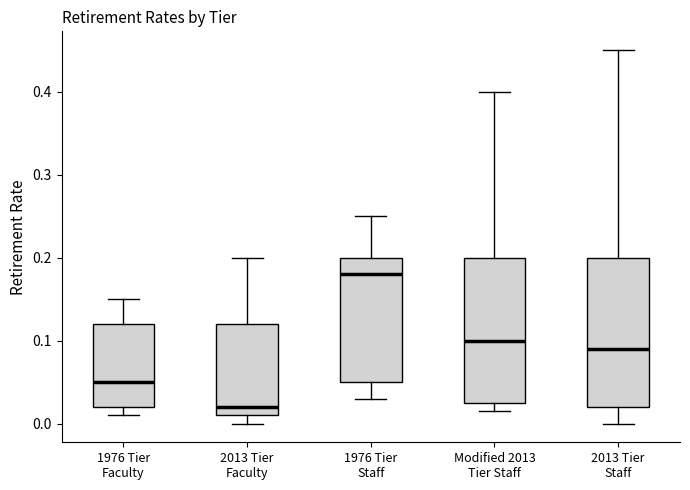

Where does the upper whisker of the box for 1976 Tier Faculty end on the y-axis? The values are not printed on the chart, so give them approximately, as read against the axis.

0.15